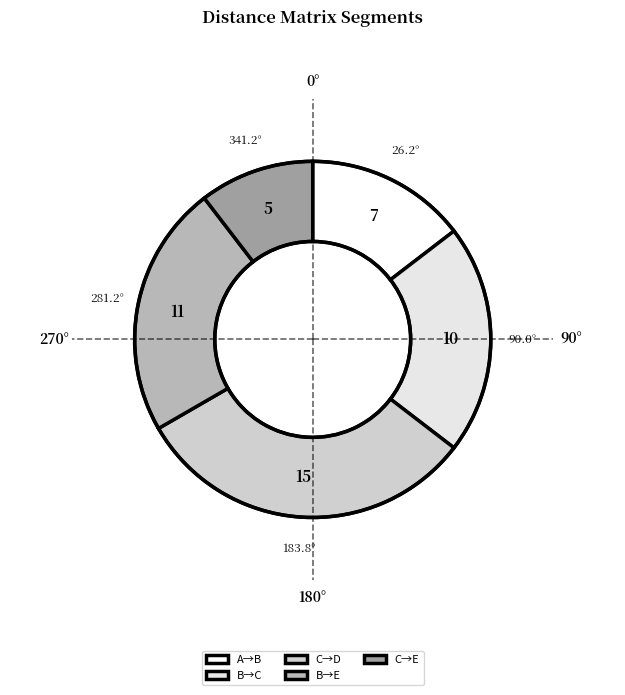

How many segments does this pie chart have?

5